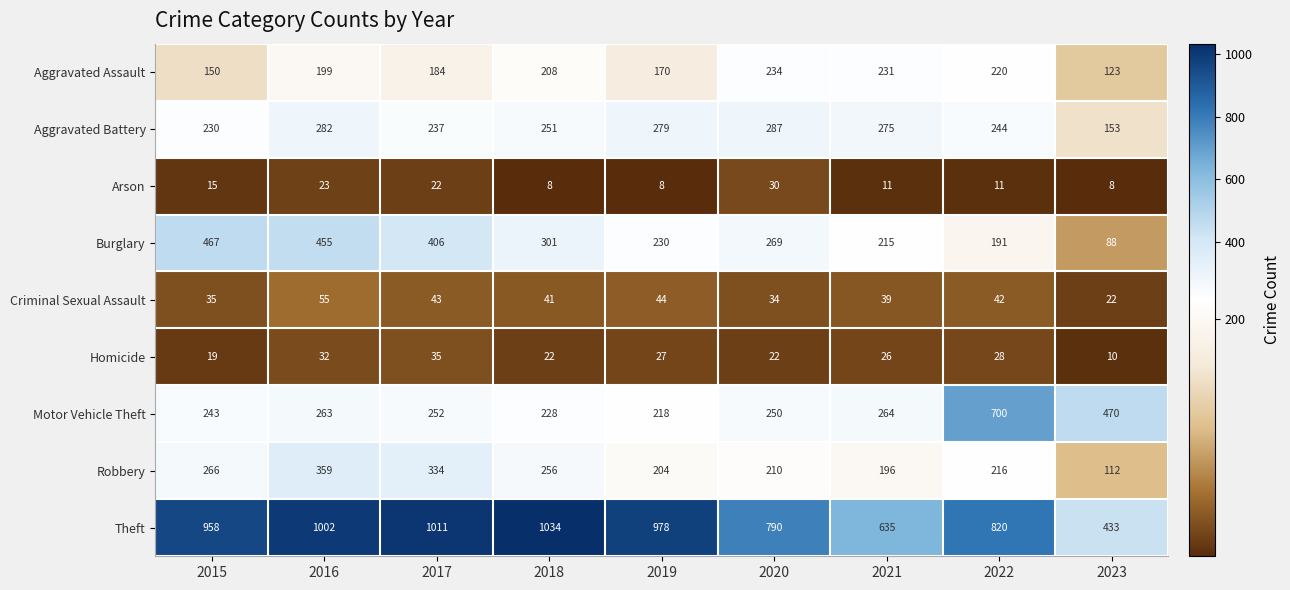

What is the total value across all series at 2020?

2126